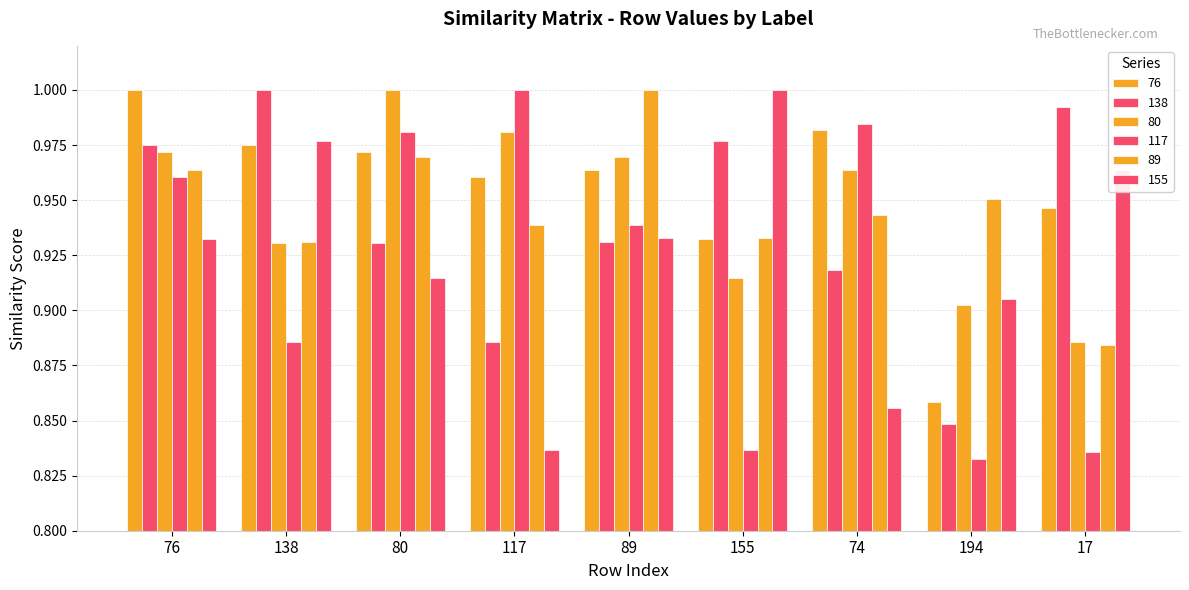

What is the difference between the second highest and minimum values in the 117 series?

0.2